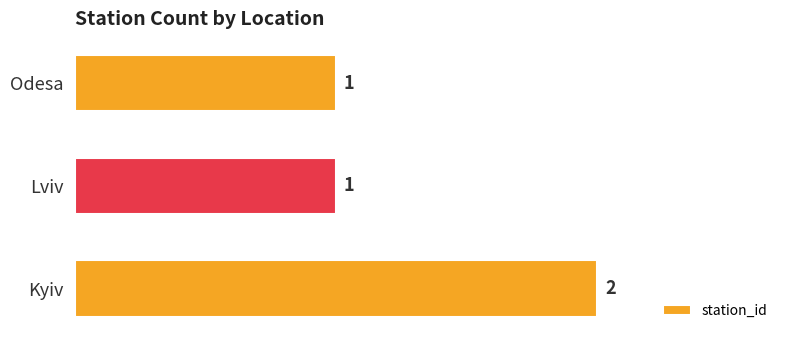

What is the sum of the values at Lviv and Kyiv?

3